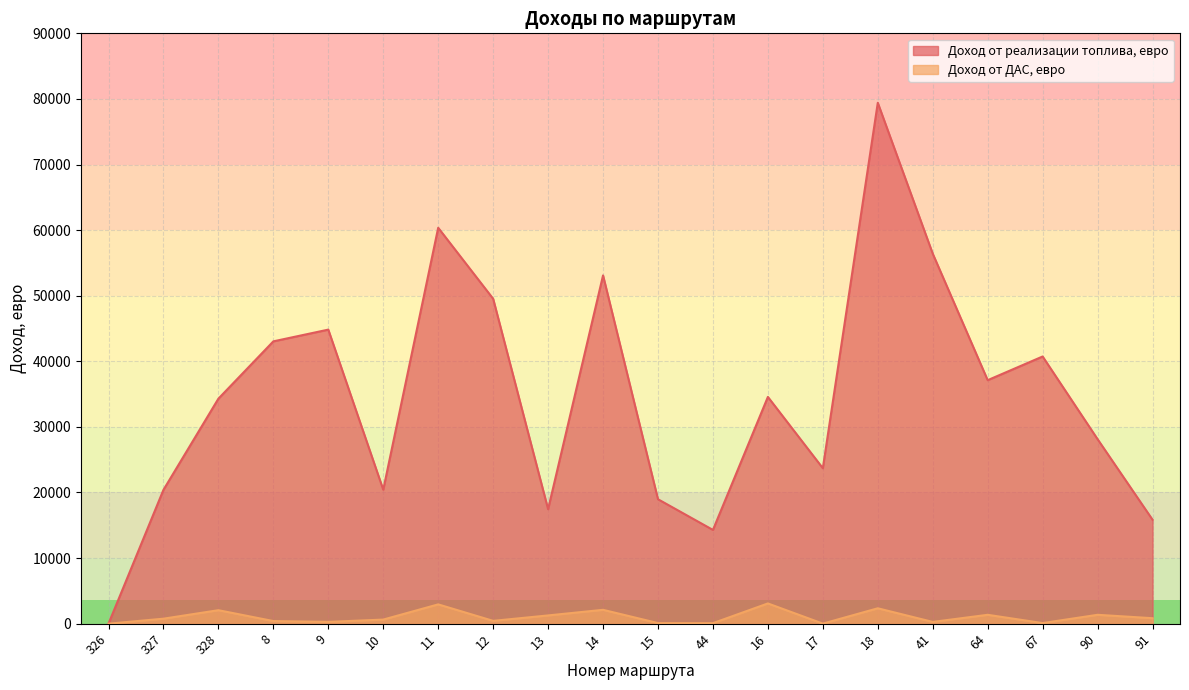

Reading left to right, list all the values displayed in this chart.

Доход от реализации топлива, евро: 0.0	20403.4	34304.2	43041.1	44831.0	20426.0	60356.6	49535.4	17450.7	53097.2	18971.4	14293.9	34570.5	23701.5	79412.9	56411.0	37123.5	40733.7	28127.7	15849.4
Доход от ДАС, евро: 0.0	759.9	2055.4	398.8	274.7	624.0	2942.4	429.3	1257.5	2113.0	90.6	77.9	3085.9	9.7	2345.7	268.7	1352.5	92.3	1352.8	834.7